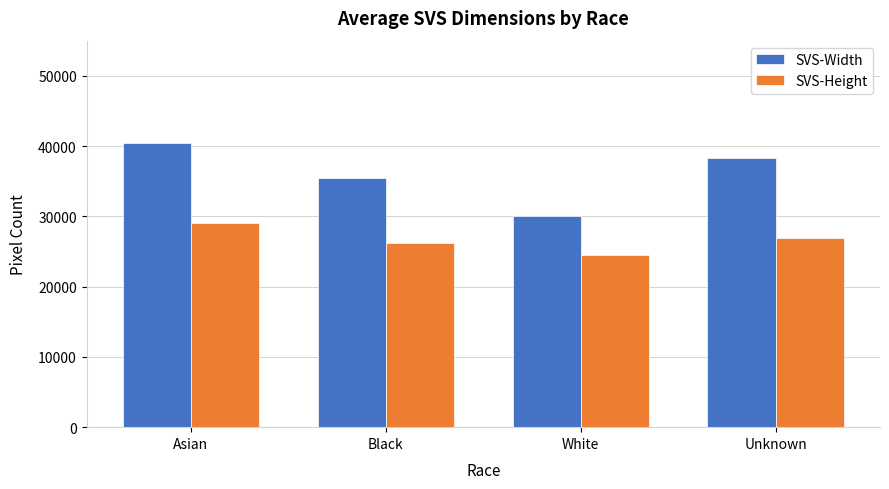

What is the minimum value shown in the chart?

24489.3